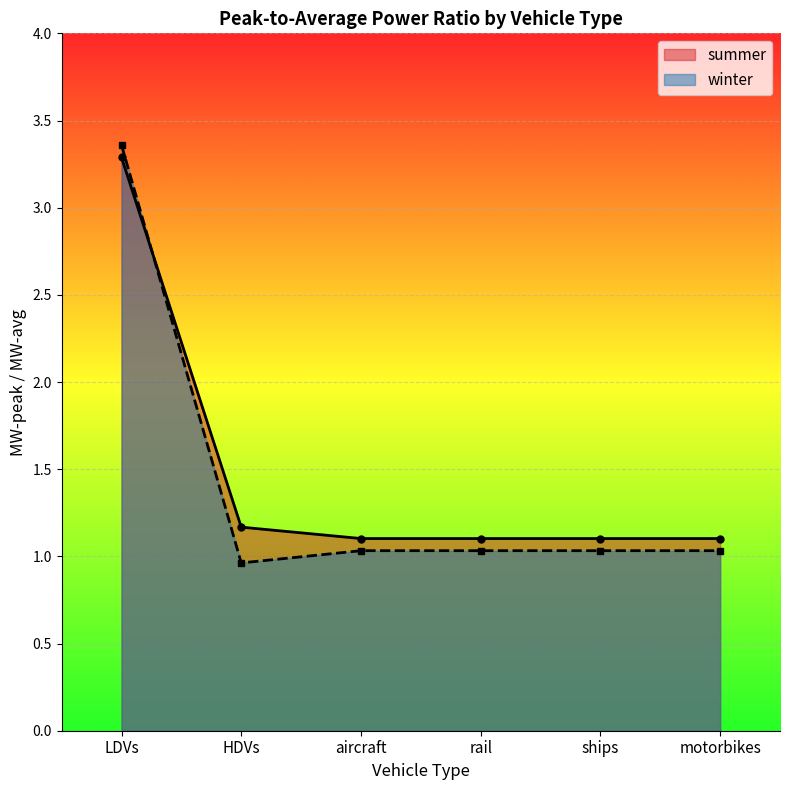

List the series in order of their peak value, highest first.

winter, summer